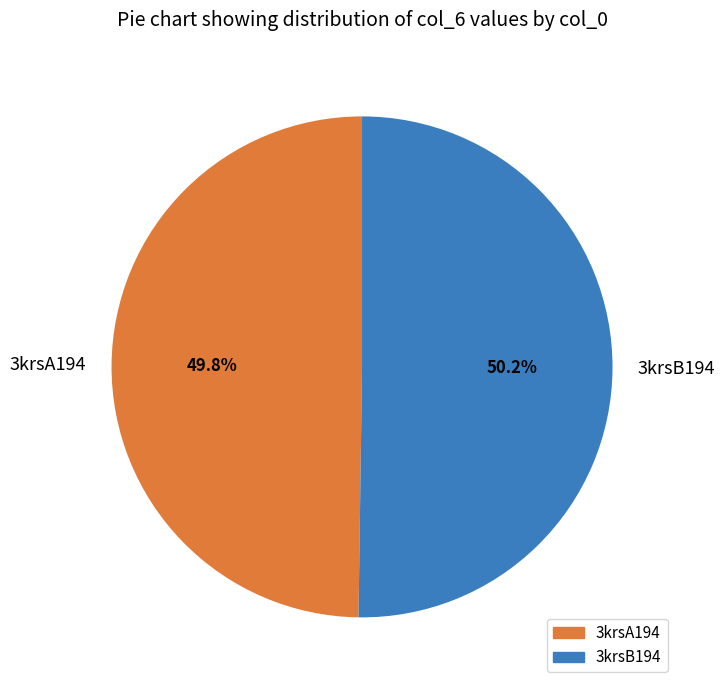

How many segments does this pie chart have?

2